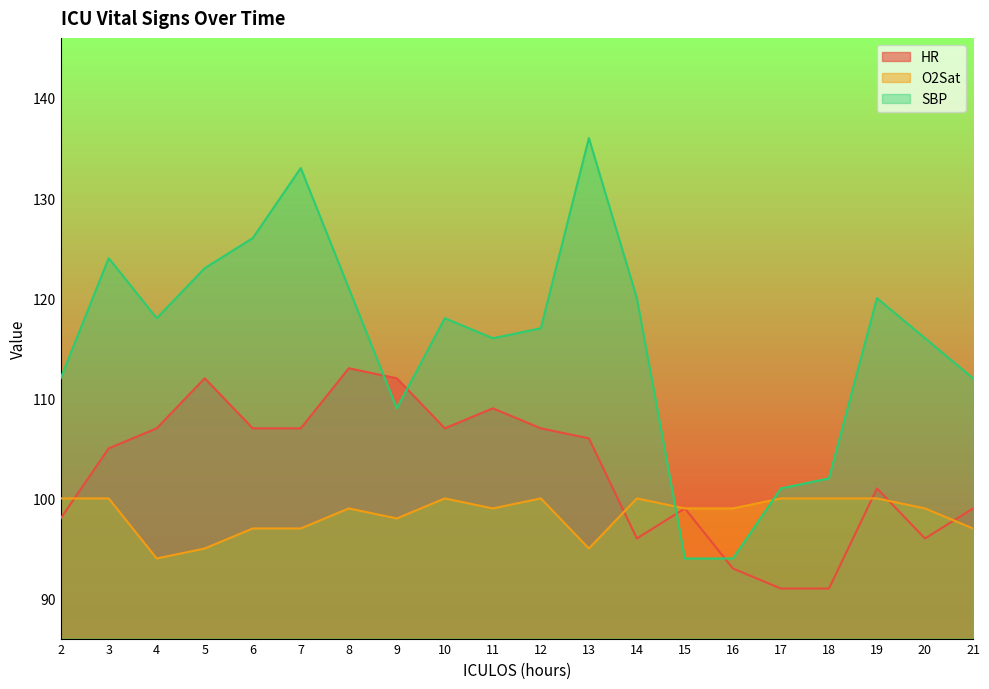

What are all the series names shown in the legend?

HR, O2Sat, SBP